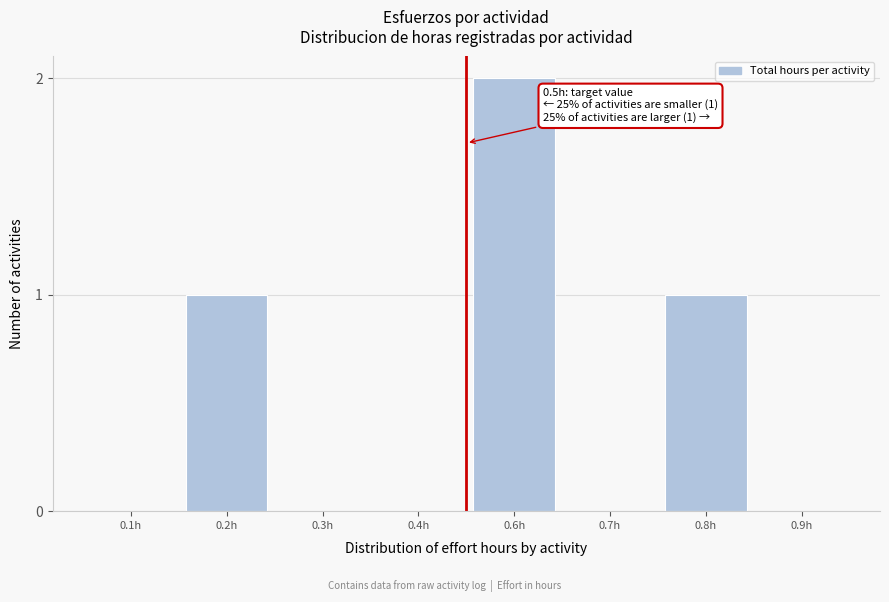

Reading right to left, transcribe all the data shown in this chart.

0.9h=0	0.8h=1	0.7h=0	0.6h=2	0.4h=0	0.3h=0	0.2h=1	0.1h=0